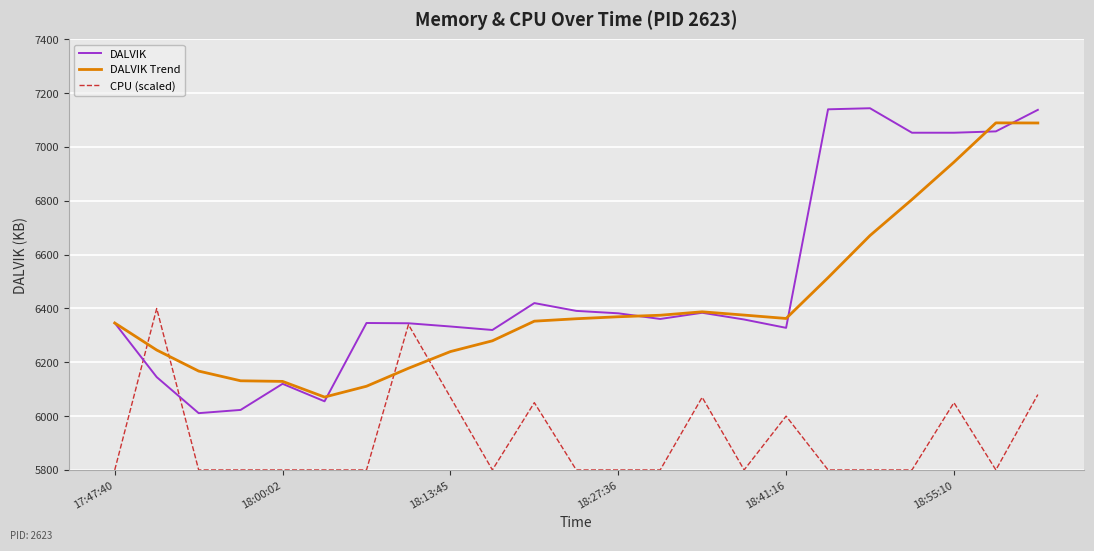

Which series has the widest spread of values?

DALVIK